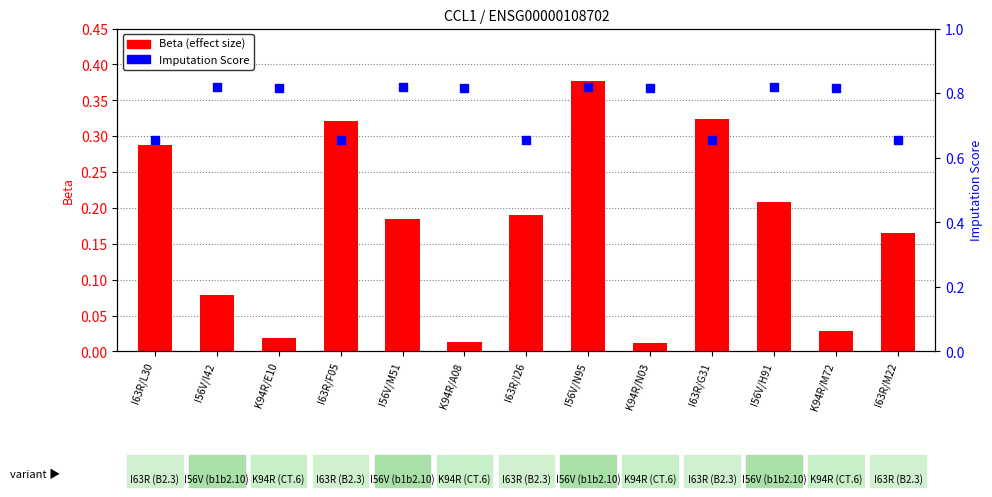

At how many categories does at least one series exceed 0?

13